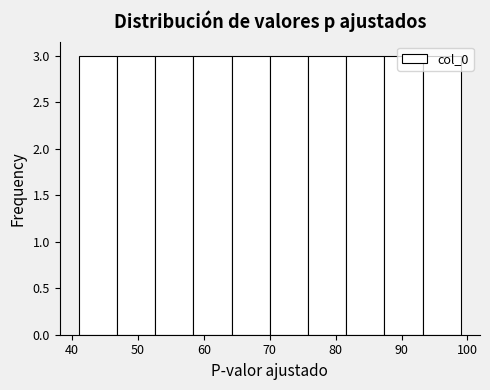

How tall is the bar that spans 58.4 to 64.2 on the x-axis? Neither the bar edges nor the heights are printed on the chart, so give them approximately, as read against the axes.

3